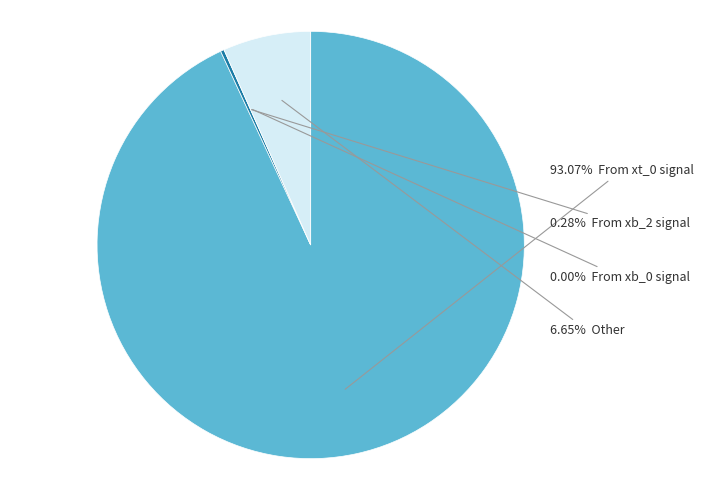

Does xt_0 mean account for over 50% of the chart?

Yes